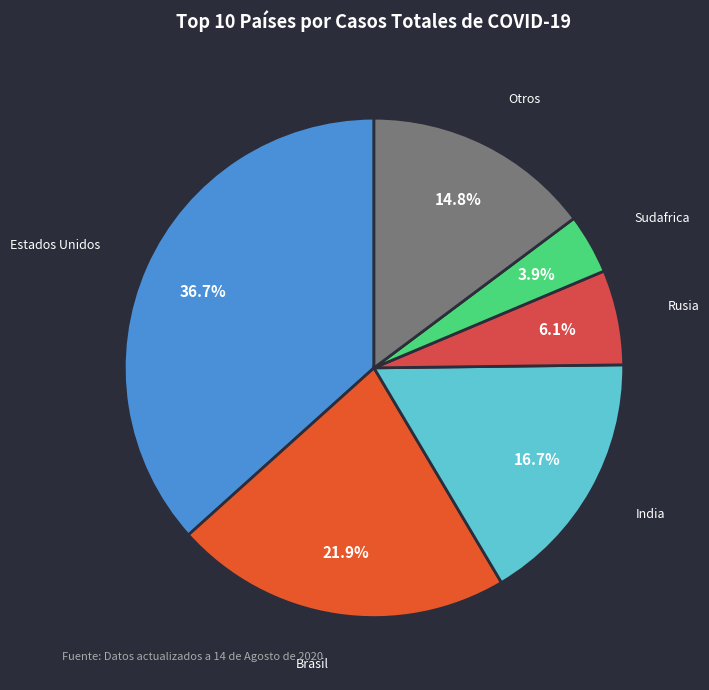

True or false: Brasil accounts for 22% of the total.

True